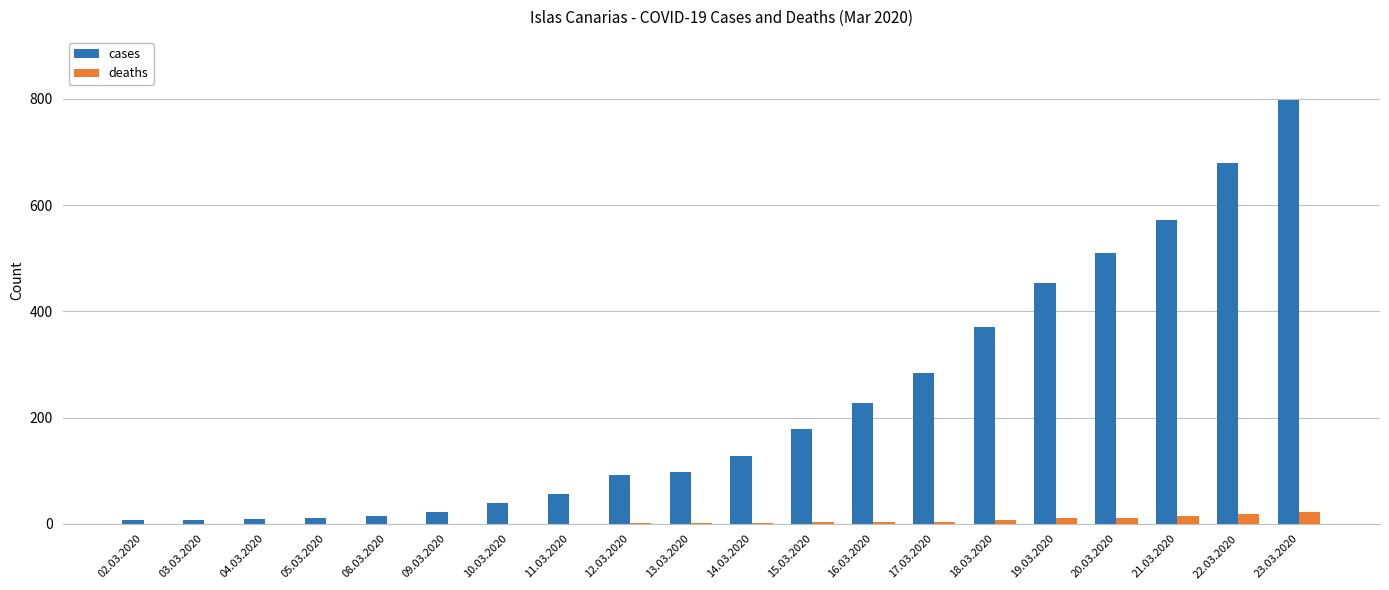

What is the sum of all deaths values?

97